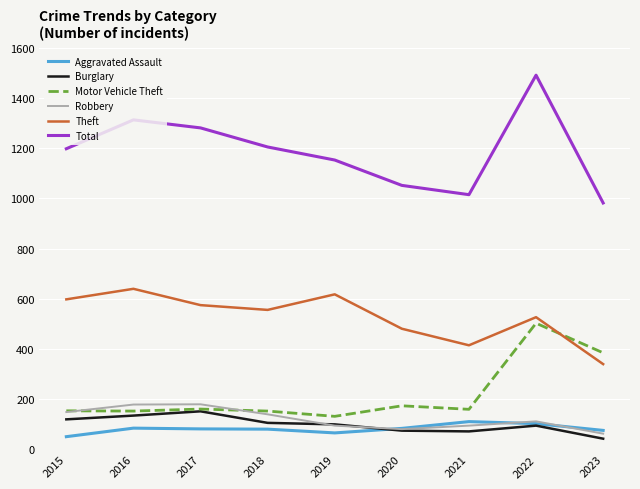

The value of Burglary at 2018 is 175. True or false?

False